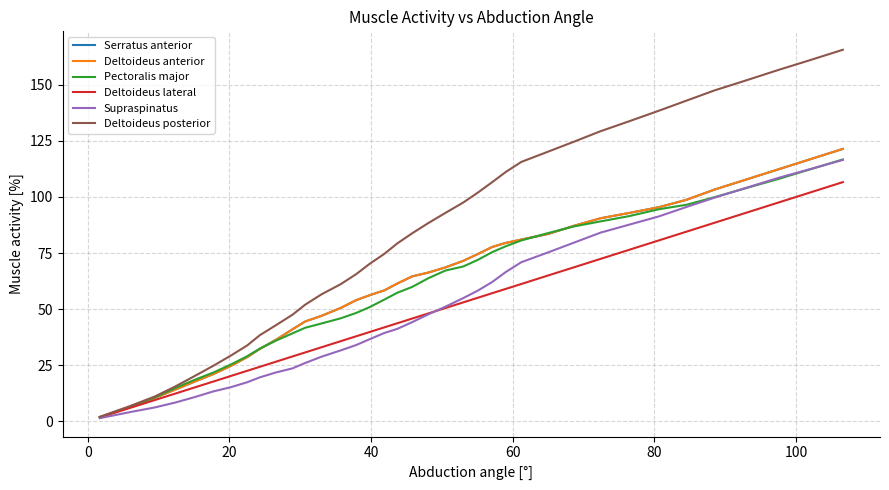

What is the value of the Supraspinatus point at the 7th from the left?

15.2